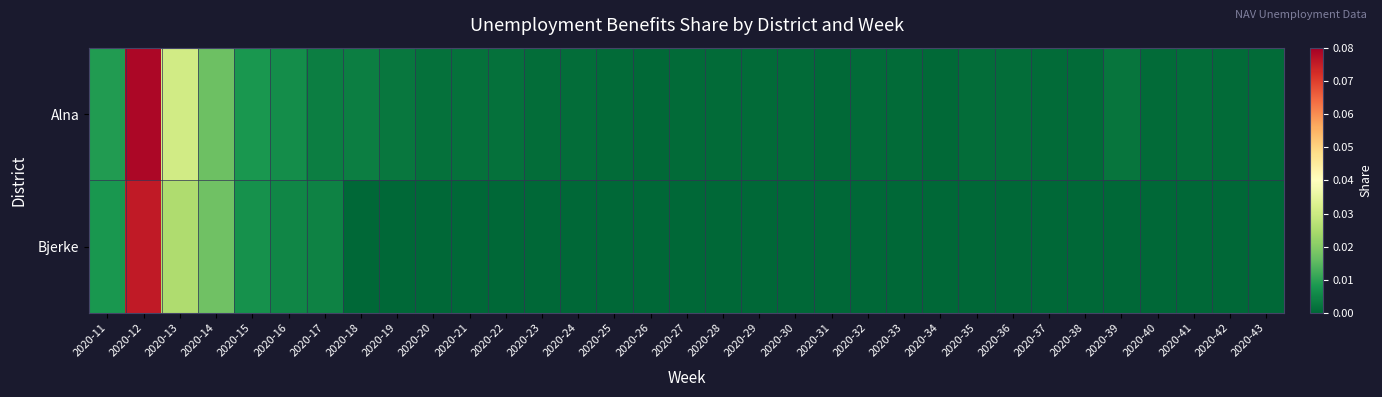

How many data points does each series have?

33